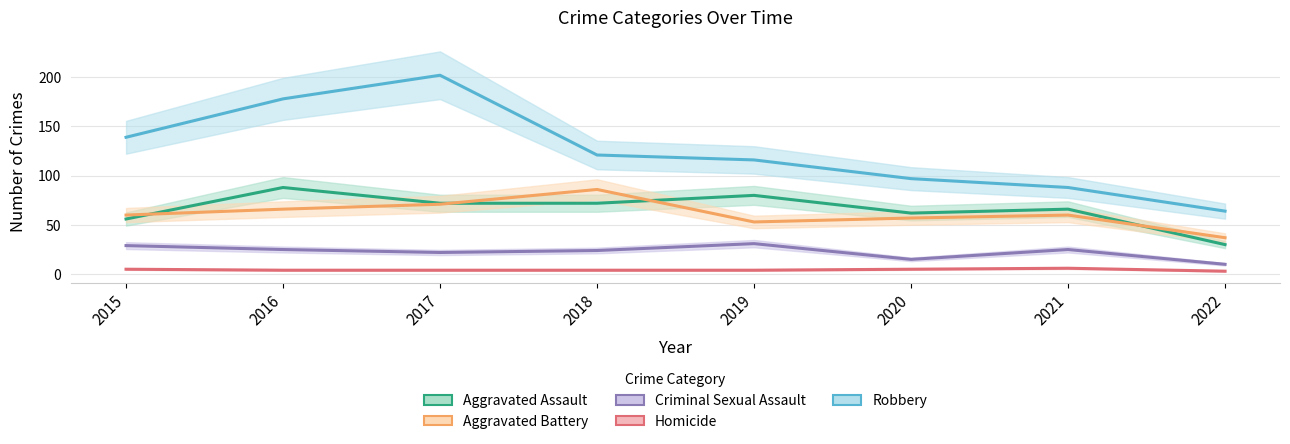

Is it true that Aggravated Assault equals 81 at 2015?

False